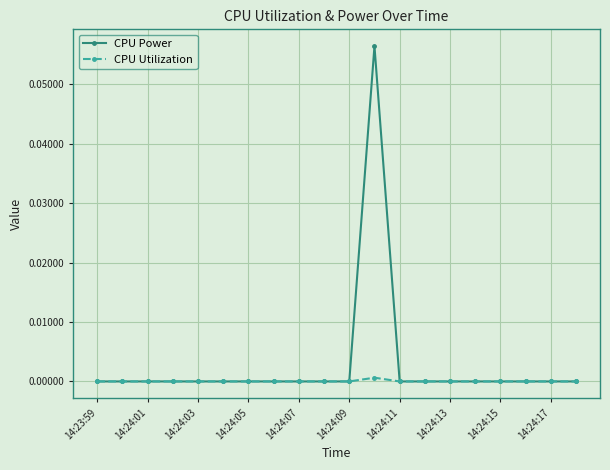

Which series has the largest range (max minus min)?

CPU Power